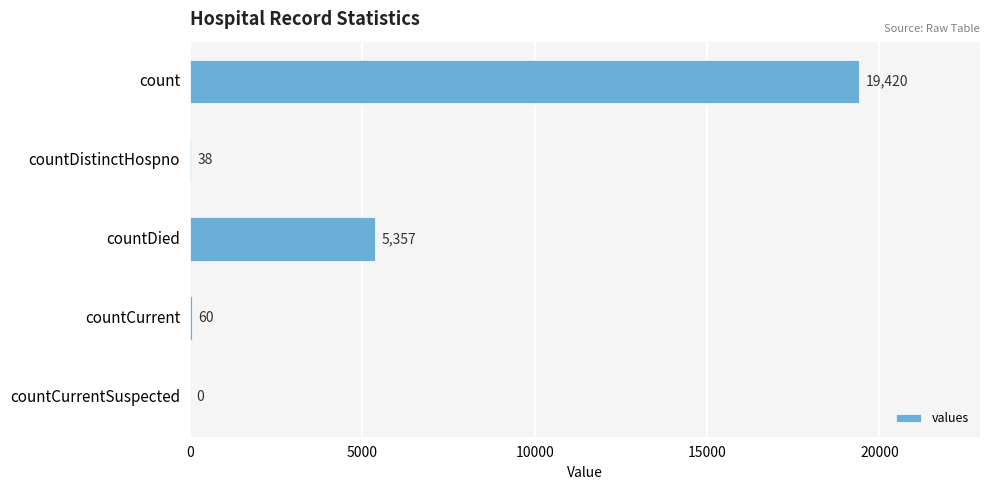

How many data points does each series have?

5